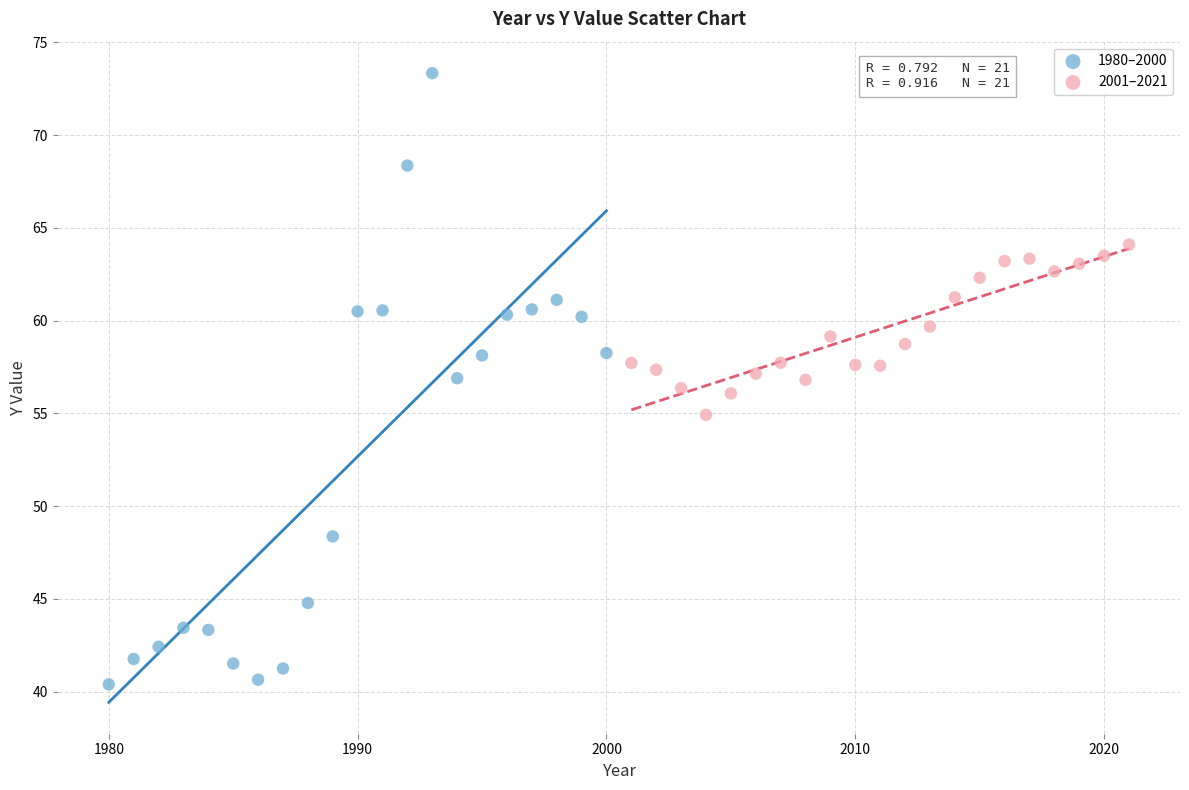

Which series has the widest spread of Y values?

1980–2000